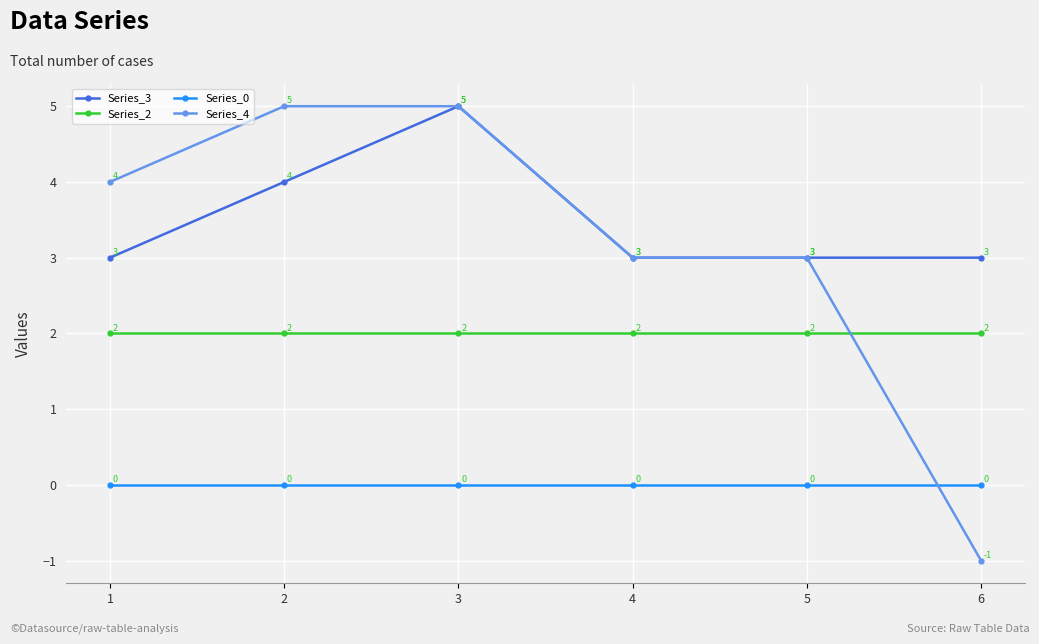

What is the highest value of the Series_3 series?

5